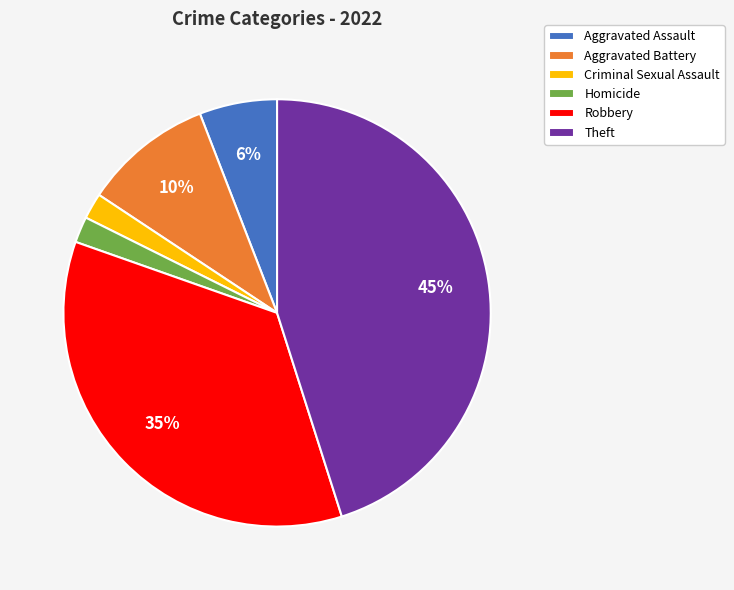

Approximately how many times larger is the value at Theft compared to Robbery?

1.3